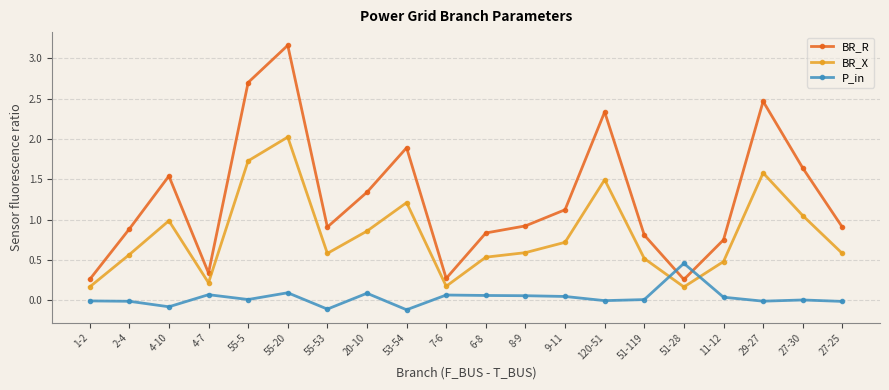

At how many categories does at least one series exceed 0?

20